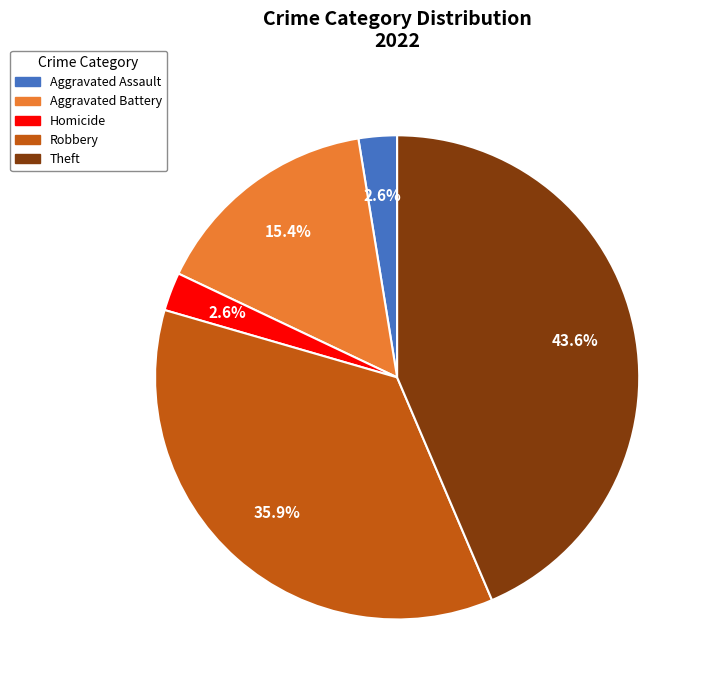

Does any single category account for the majority?

No